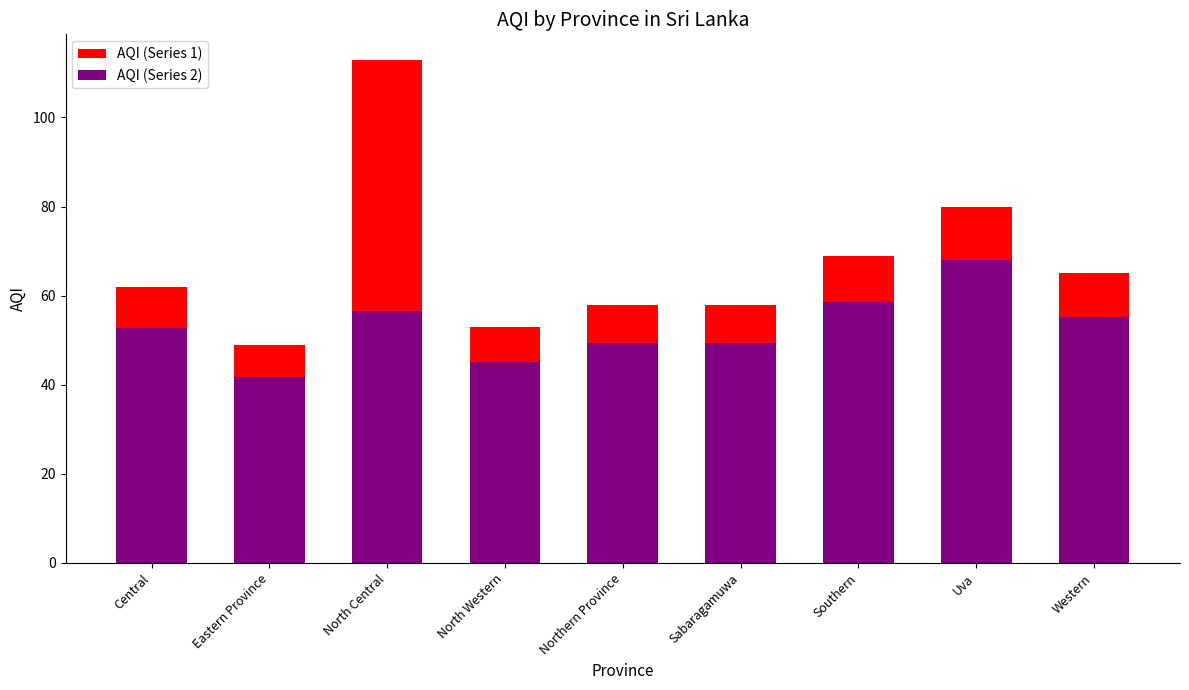

List the series in order of their peak value, highest first.

AQI (Series 1), AQI (Series 2)